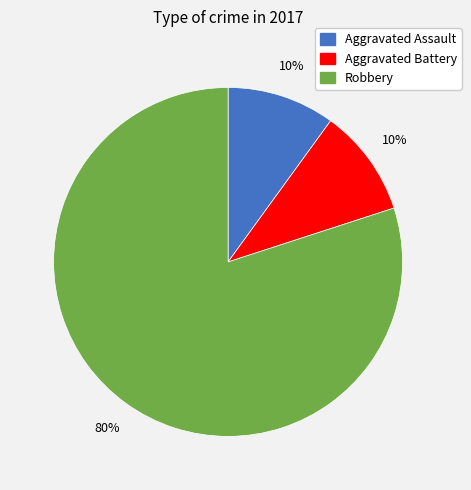

Count the number of slices in the pie.

3